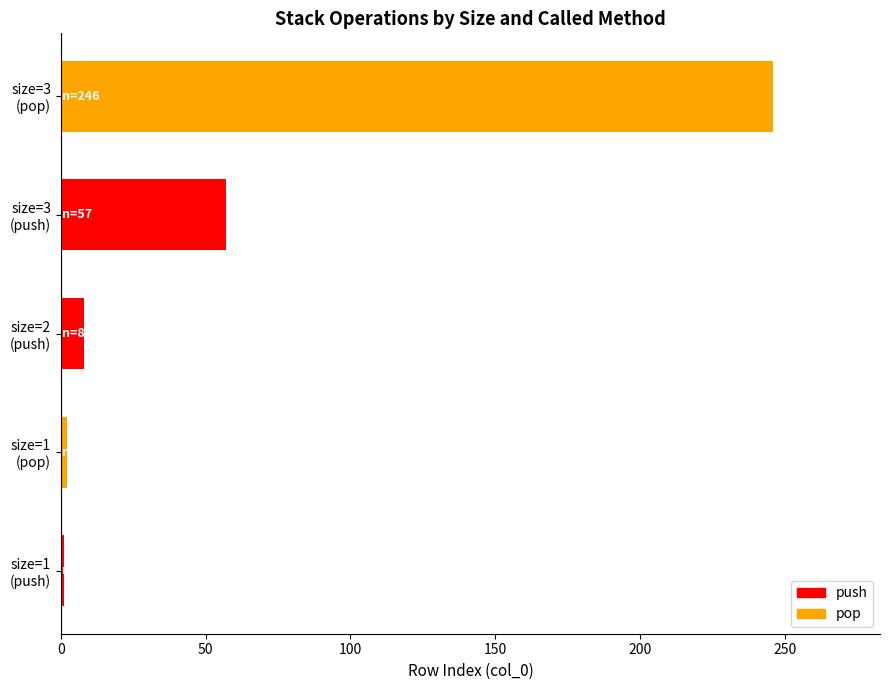

Which label corresponds to the largest value in the chart?

size=3
(pop)